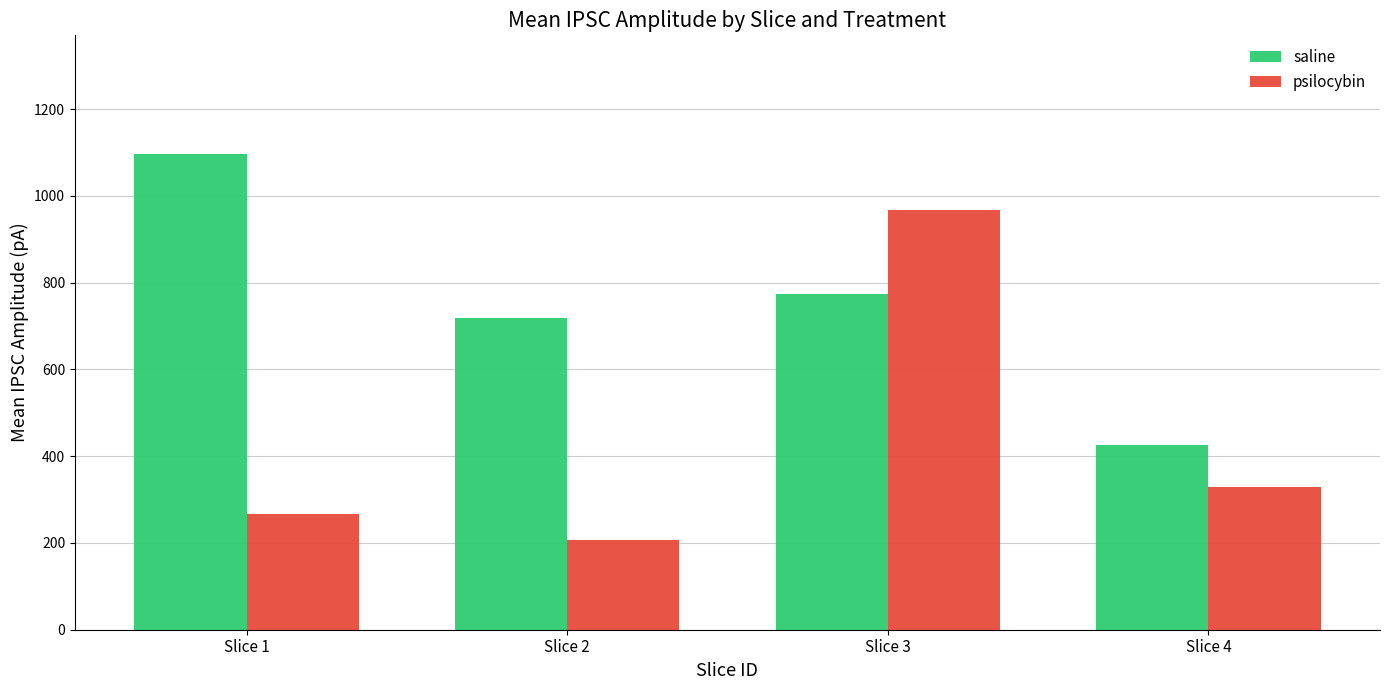

List the series in order of their peak value, lowest first.

psilocybin, saline